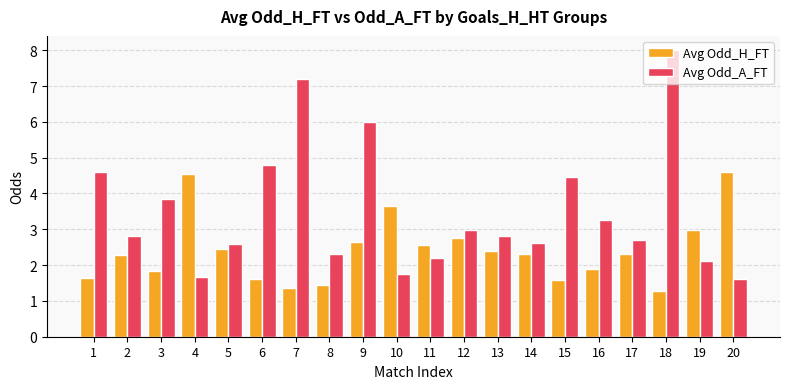

Which series has the largest range (max minus min)?

Avg Odd_A_FT